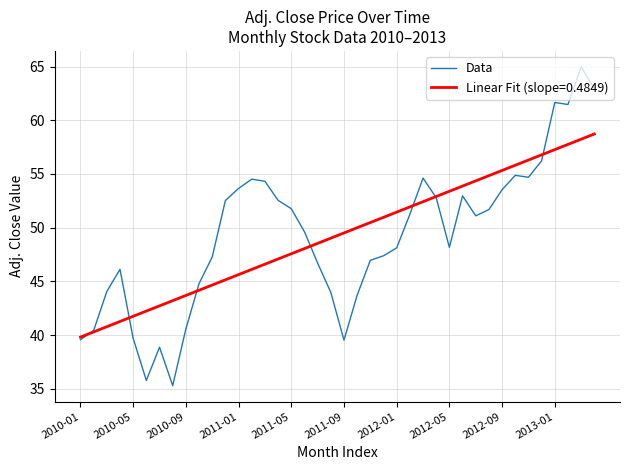

Which series has the widest spread of values?

Data